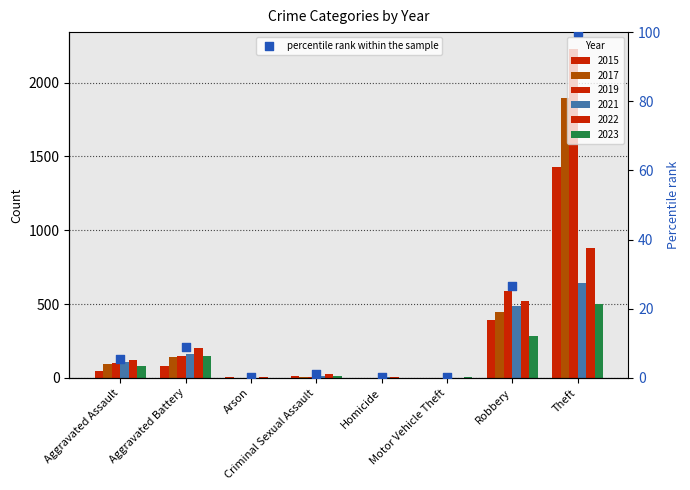

Which has a higher value, Arson or Aggravated Battery?

Aggravated Battery